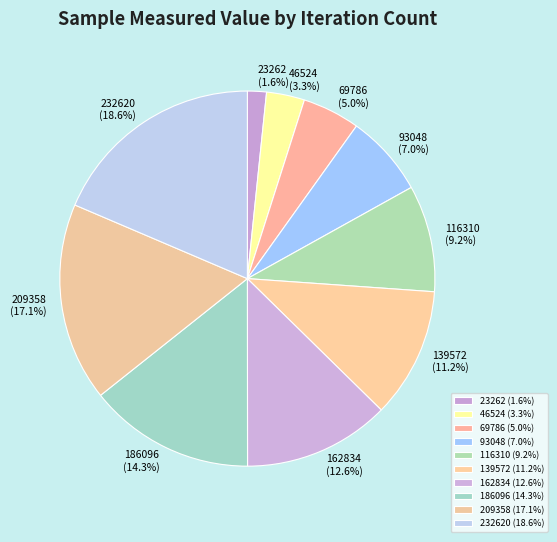

To the nearest percent, what percentage of the pie is 209358?

17%